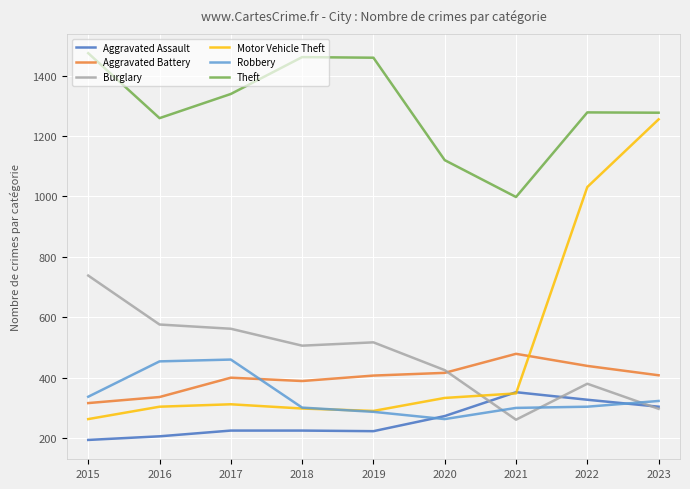

What is the sum of the Aggravated Assault values at 2018 and 2023?

529